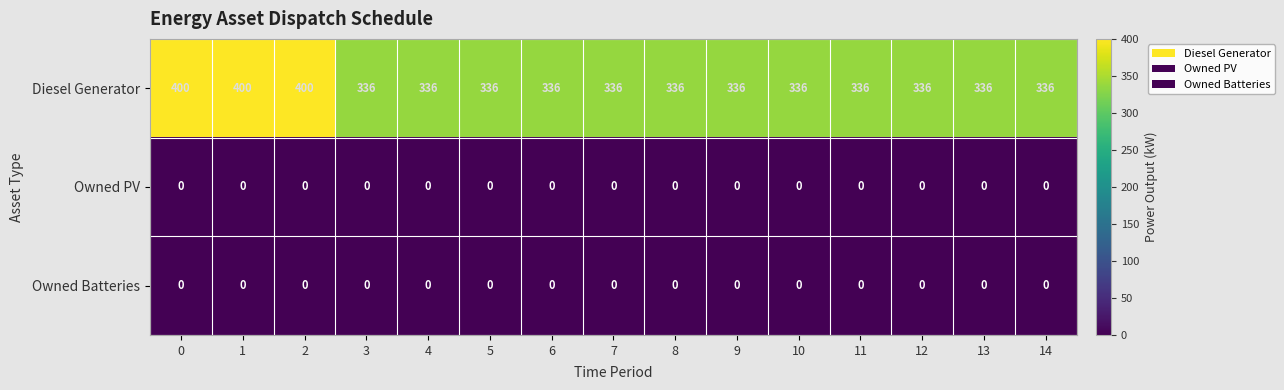

Is it true that Diesel Generator equals 400 at 2?

True